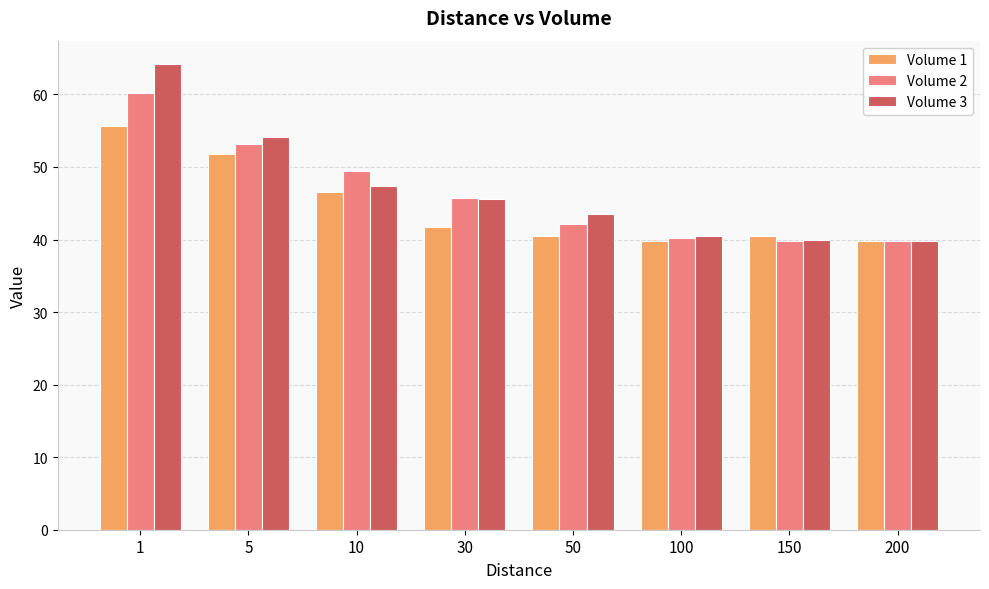

Between 10 and 30, which series saw the biggest shift?

Volume 1